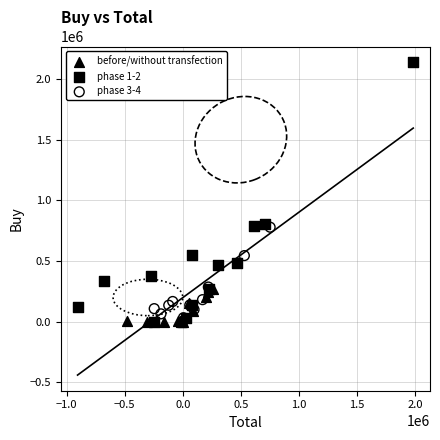

What are all the series names shown in the legend?

before/without transfection, phase 1-2, phase 3-4